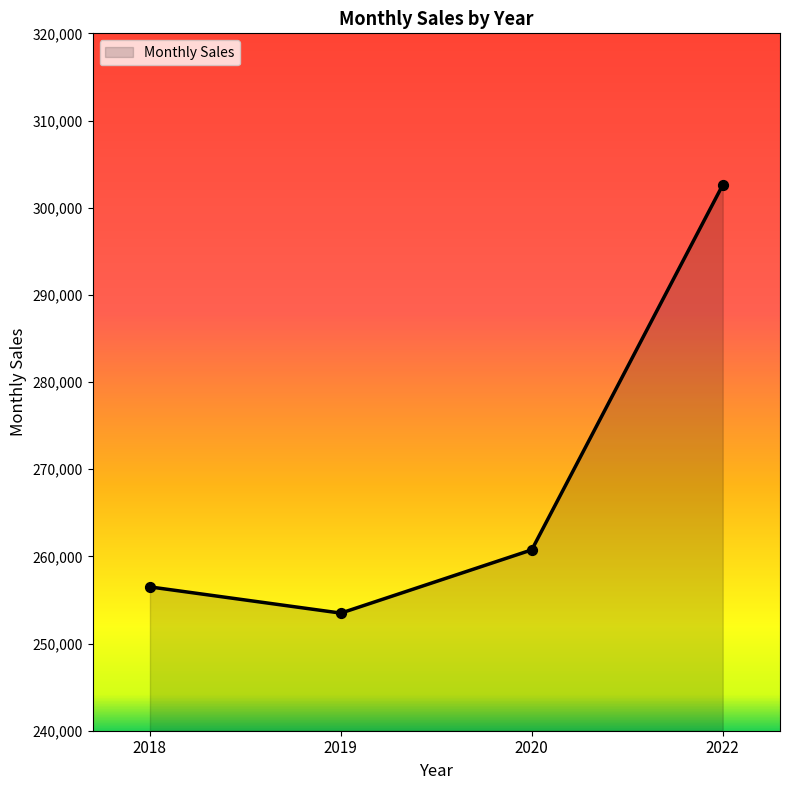

What is the change in value from 2018 to 2019?

-3006.6